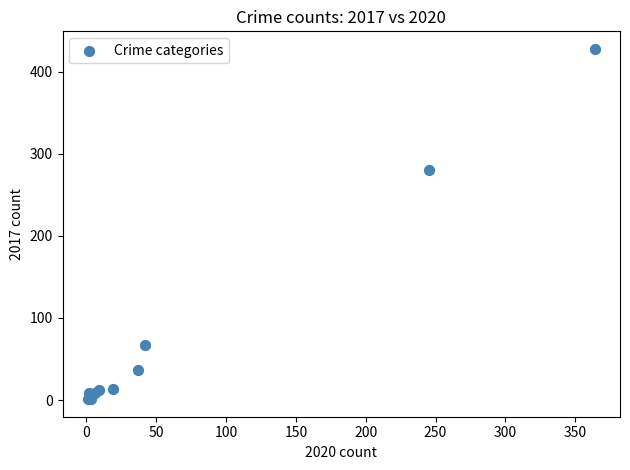

What Y value in the scatter plot is closest to 214?

280